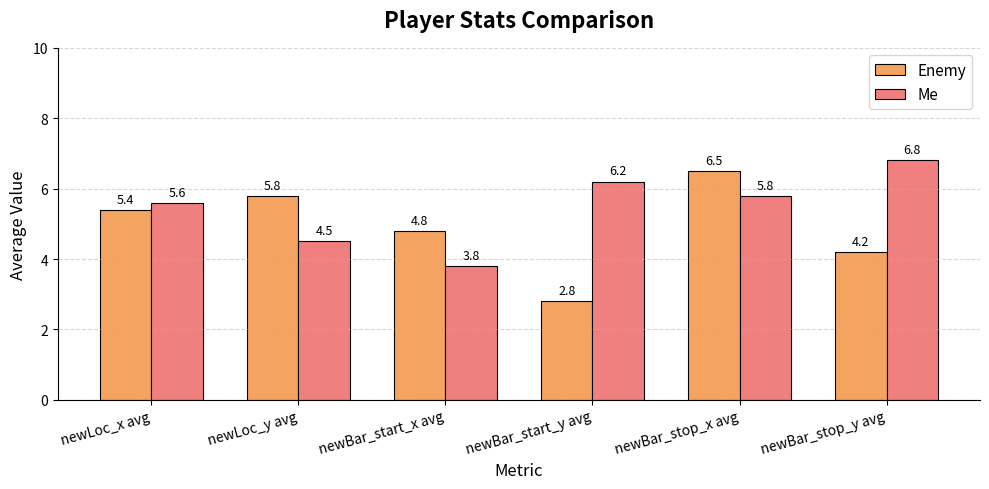

At which label is Enemy closest to 4?

newBar_stop_y avg